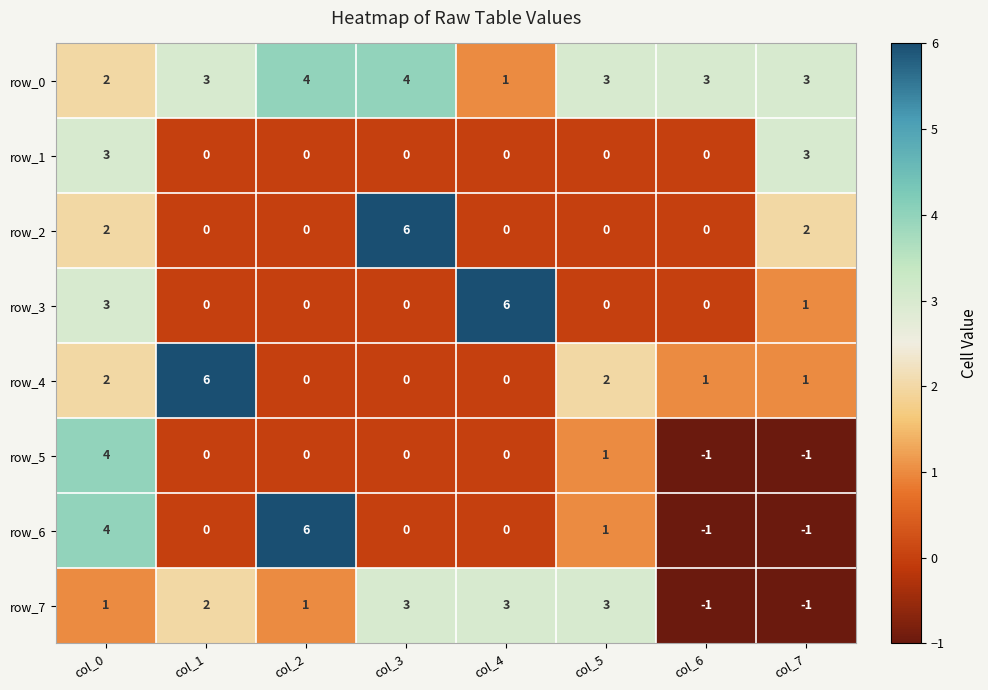

Reading right to left, list all the values displayed in this chart.

row_0: 3	3	3	1	4	4	3	2
row_1: 3	0	0	0	0	0	0	3
row_2: 2	0	0	0	6	0	0	2
row_3: 1	0	0	6	0	0	0	3
row_4: 1	1	2	0	0	0	6	2
row_5: -1	-1	1	0	0	0	0	4
row_6: -1	-1	1	0	0	6	0	4
row_7: -1	-1	3	3	3	1	2	1